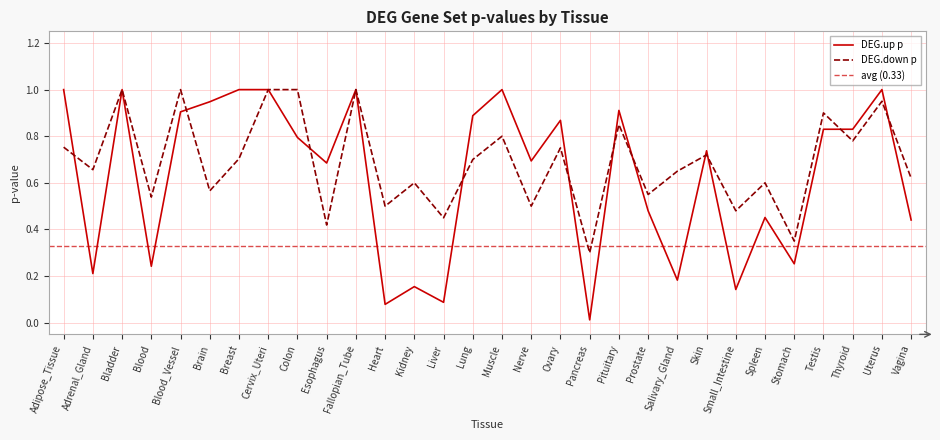

Reading right to left, transcribe all the data shown in this chart.

DEG.up p: Vagina=0.4	Uterus=1.0	Thyroid=0.8	Testis=0.8	Stomach=0.3	Spleen=0.5	Small_Intestine=0.1	Skin=0.7	Salivary_Gland=0.2	Prostate=0.5	Pituitary=0.9	Pancreas=0.0	Ovary=0.9	Nerve=0.7	Muscle=1.0	Lung=0.9	Liver=0.1	Kidney=0.2	Heart=0.1	Fallopian_Tube=1.0	Esophagus=0.7	Colon=0.8	Cervix_Uteri=1.0	Breast=1.0	Brain=0.9	Blood_Vessel=0.9	Blood=0.2	Bladder=1.0	Adrenal_Gland=0.2	Adipose_Tissue=1.0
DEG.down p: Vagina=0.6	Uterus=0.9	Thyroid=0.8	Testis=0.9	Stomach=0.3	Spleen=0.6	Small_Intestine=0.5	Skin=0.7	Salivary_Gland=0.7	Prostate=0.6	Pituitary=0.8	Pancreas=0.3	Ovary=0.8	Nerve=0.5	Muscle=0.8	Lung=0.7	Liver=0.5	Kidney=0.6	Heart=0.5	Fallopian_Tube=1.0	Esophagus=0.4	Colon=1.0	Cervix_Uteri=1.0	Breast=0.7	Brain=0.6	Blood_Vessel=1.0	Blood=0.5	Bladder=1.0	Adrenal_Gland=0.7	Adipose_Tissue=0.8